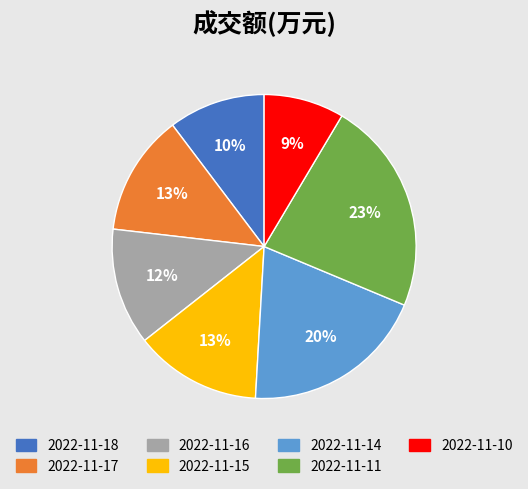

True or false: 2022-11-11 accounts for 23% of the total.

True